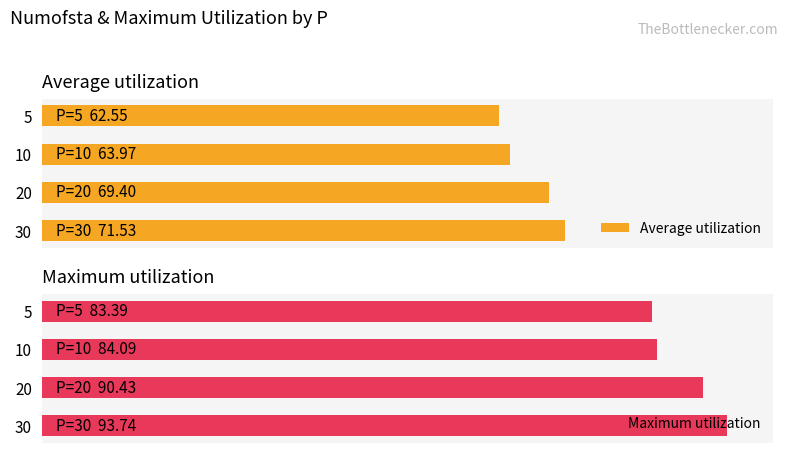

Is the value of Average utilization at 30 greater than the value of Maximum utilization at 20?

No